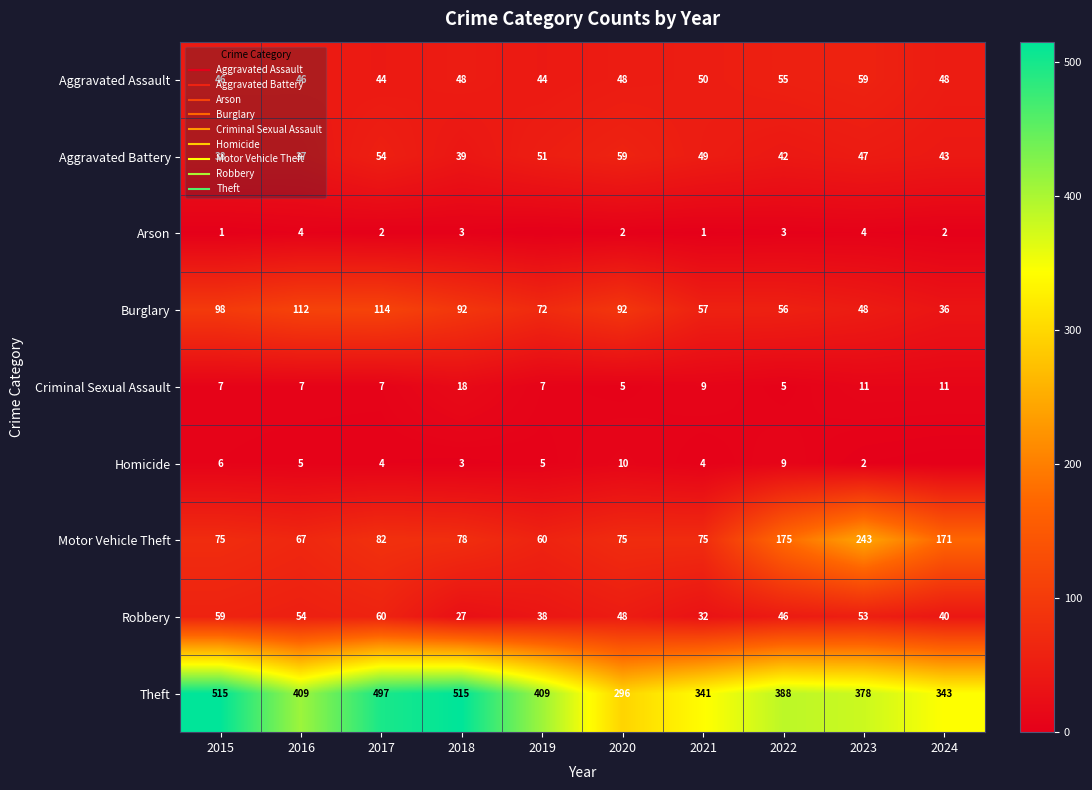

Which has a higher value, 2022 or 2016?

2022